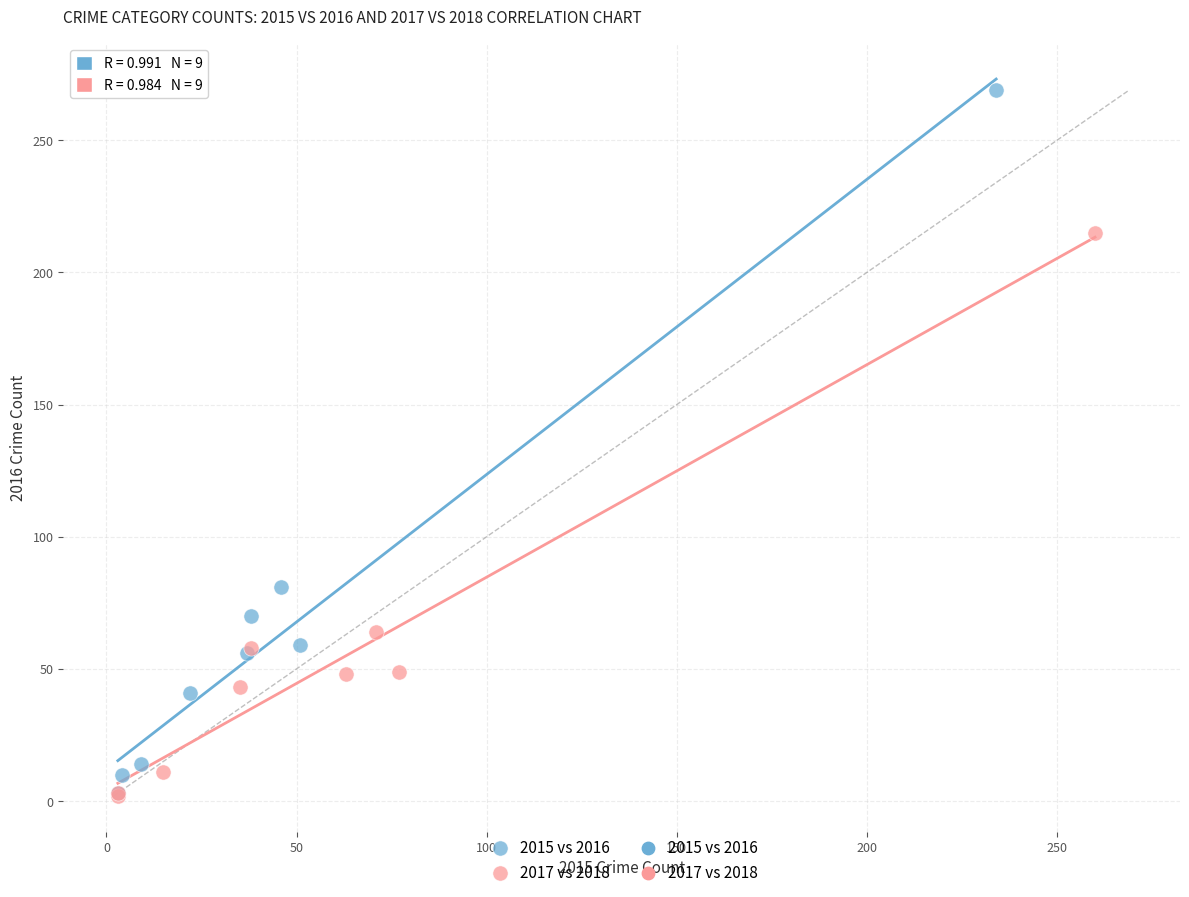

Which series has the widest spread of Y values?

2015 vs 2016